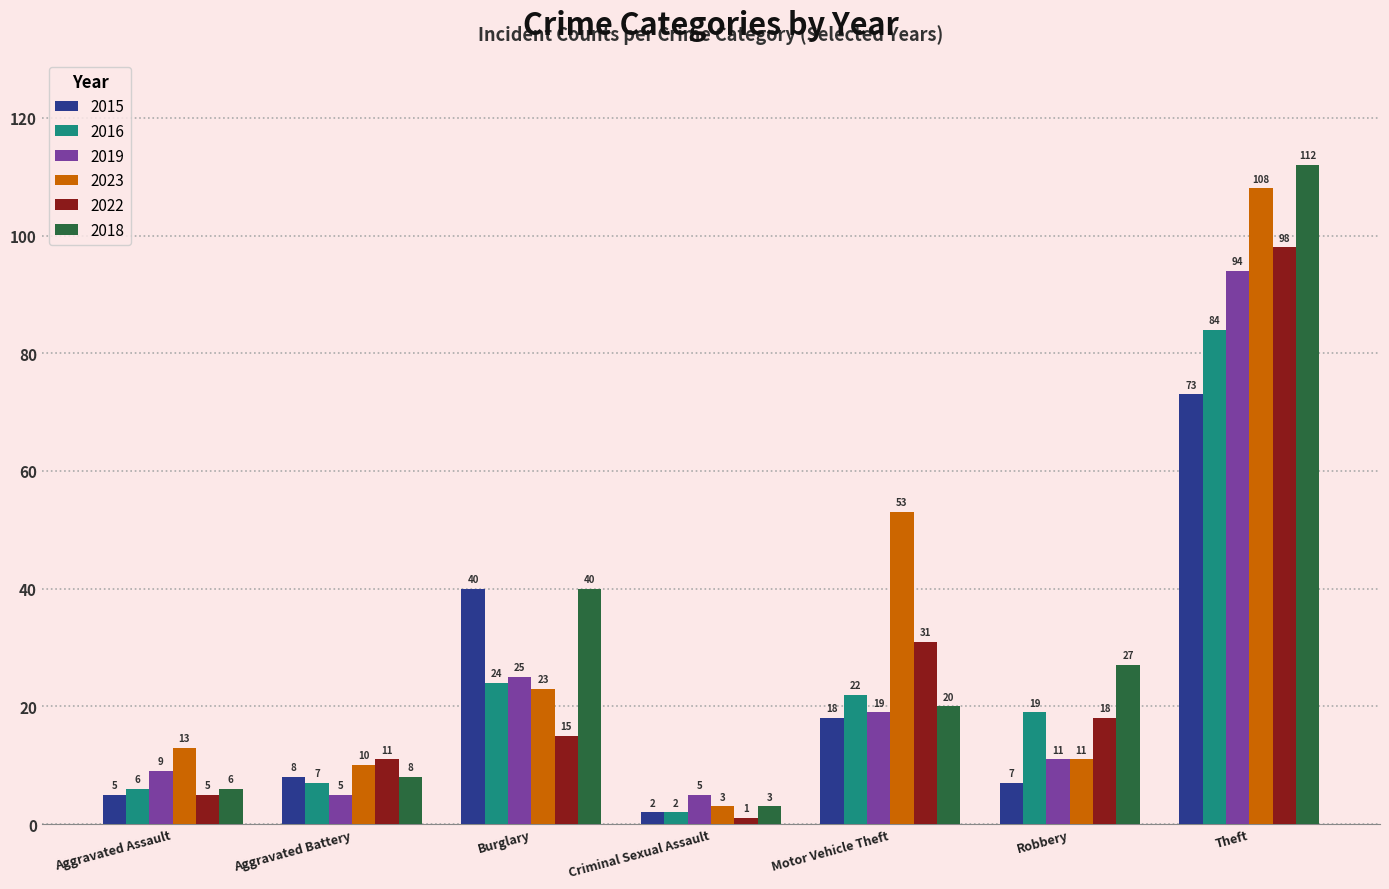

How many categories are shown in the chart?

7